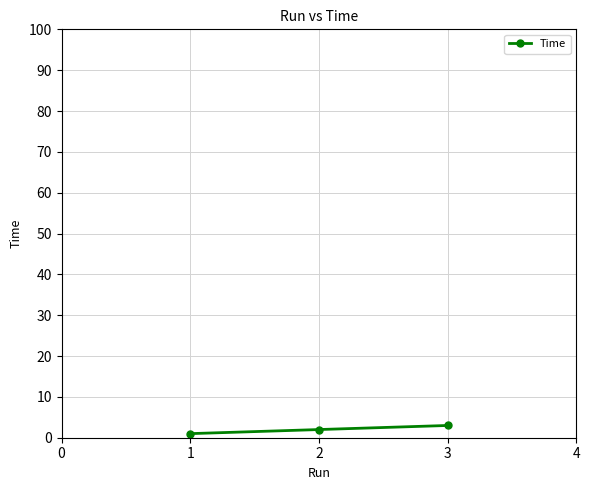

Rank the categories by value from lowest to highest.

1, 2, 3